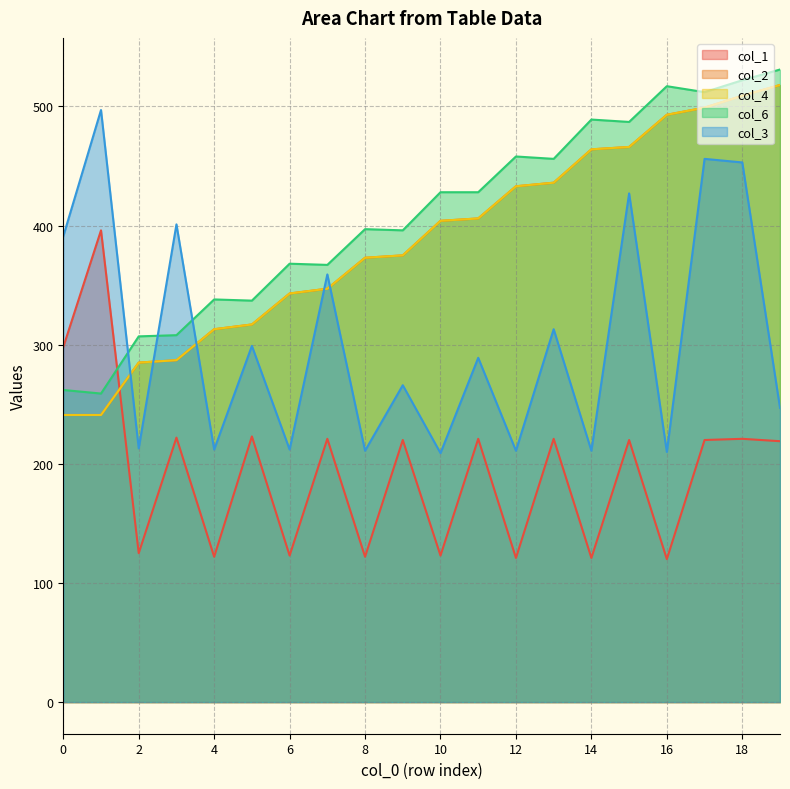

List the labels in order of col_6 value, smallest first.

1, 0, 2, 3, 5, 4, 7, 6, 9, 8, 10, 11, 13, 12, 15, 14, 17, 16, 18, 19